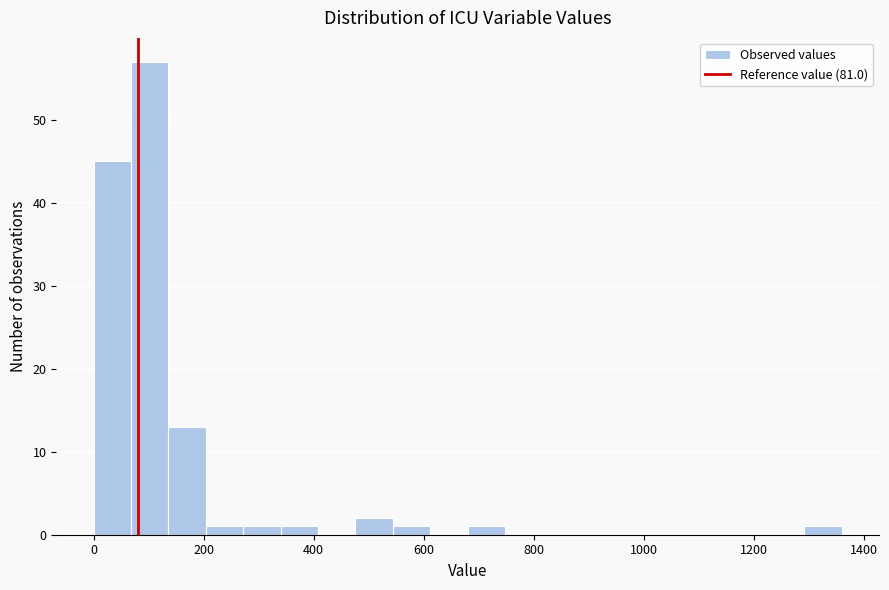

Read against the x-axis, roughly where is the centre of the tallest bar?

100